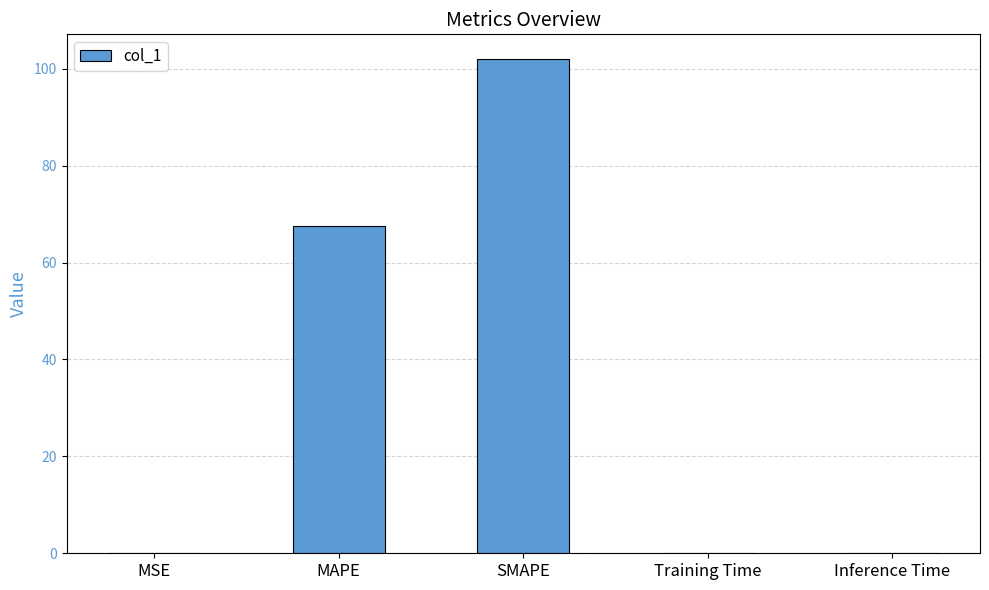

At which label is the value closest to 50?

MAPE